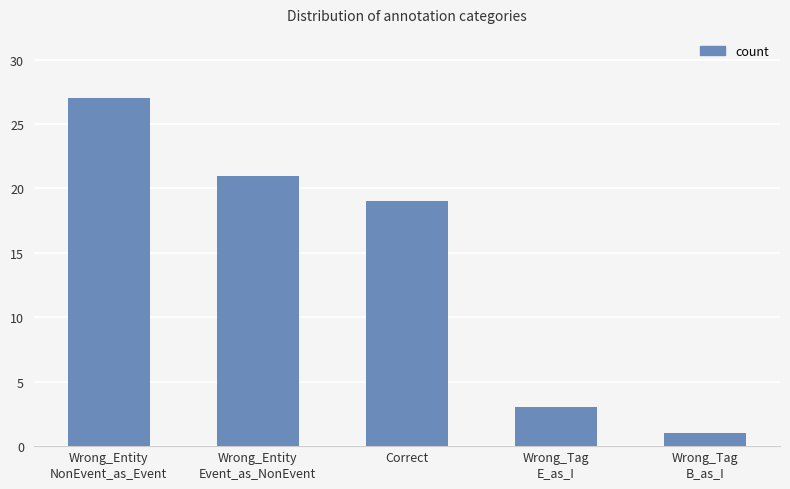

What is the label of the 4th bar from the left?

Wrong_Tag
E_as_I